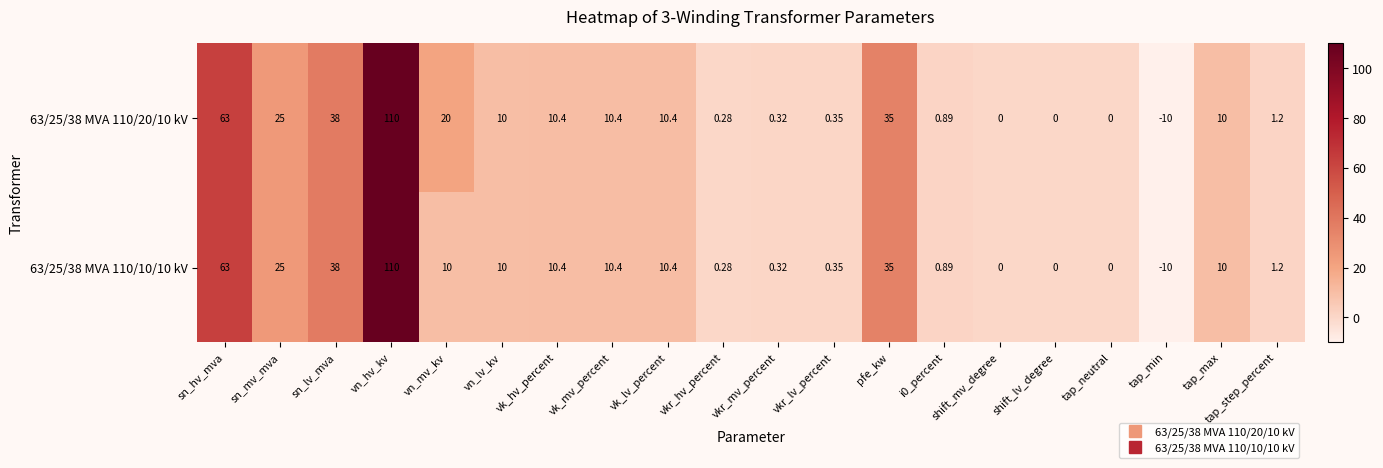

Is the value of 63/25/38 MVA 110/10/10 kV at shift_mv_degree greater than the value of 63/25/38 MVA 110/20/10 kV at i0_percent?

No